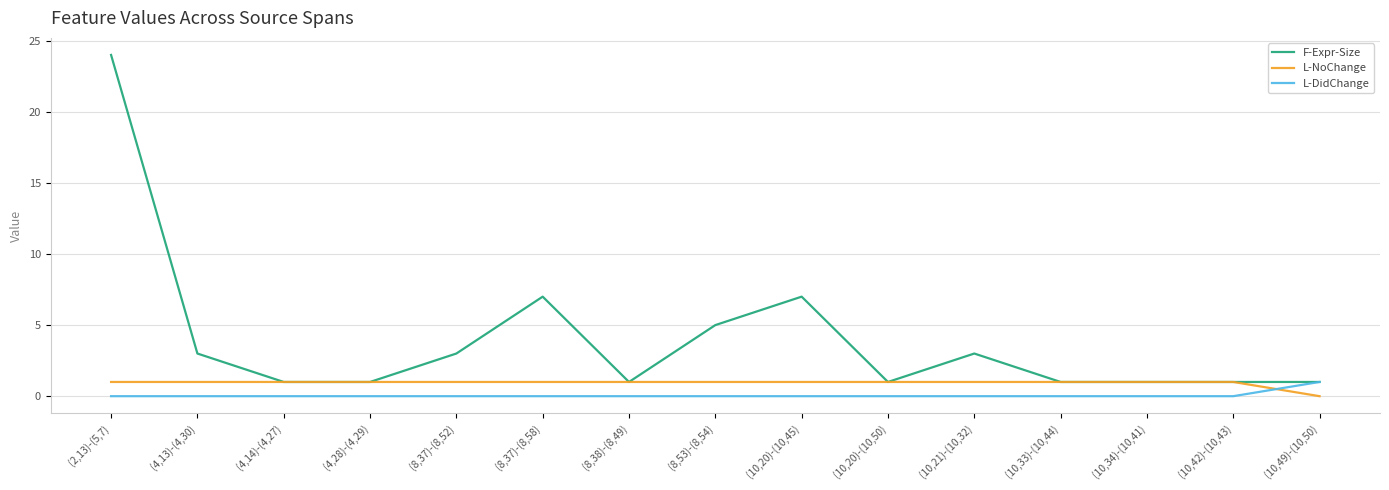

What are all the series names shown in the legend?

F-Expr-Size, L-NoChange, L-DidChange